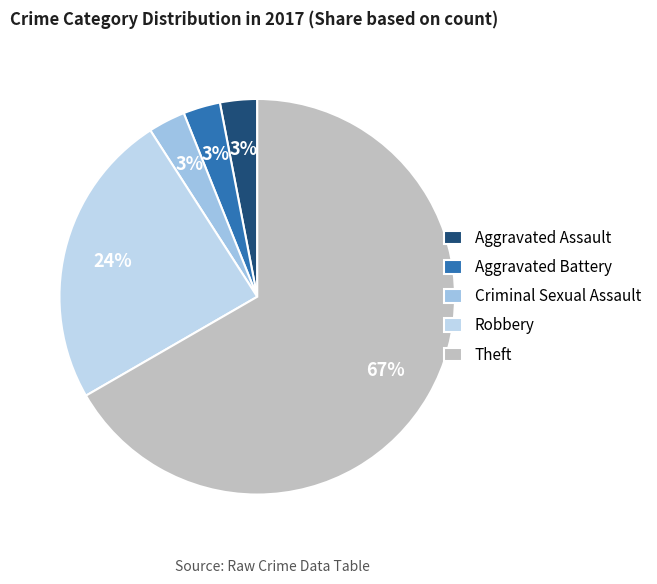

To the nearest percent, what is the difference between the largest and smallest slice percentages?

64%